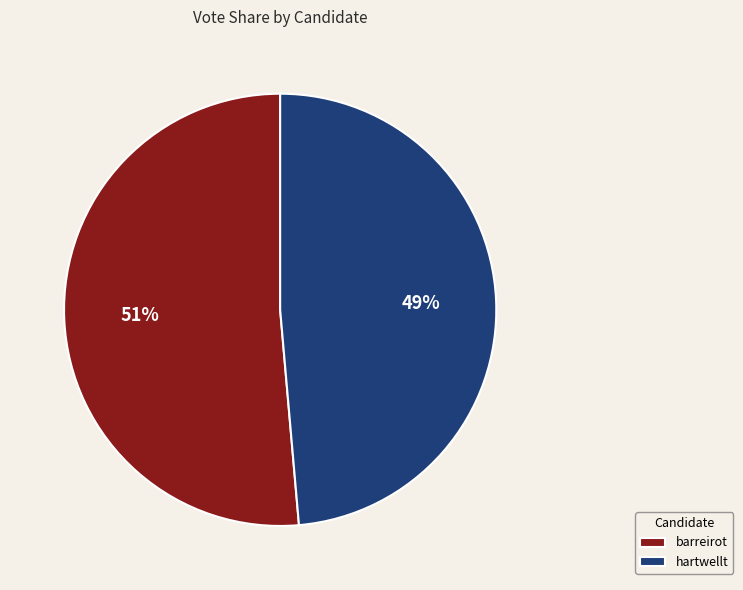

What percentage is the barreirot slice, to the nearest percent?

51%